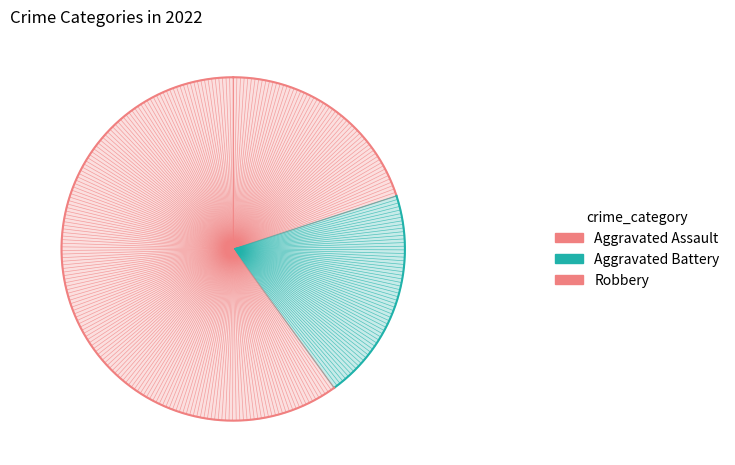

Does Robbery represent more than half of the total?

Yes